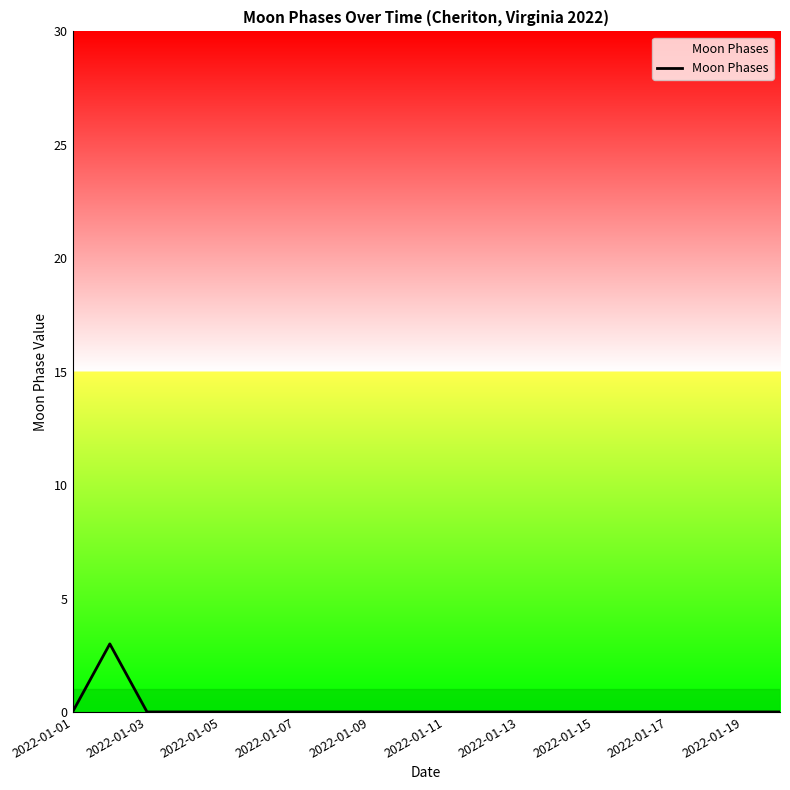

What is the maximum value shown in the chart?

3